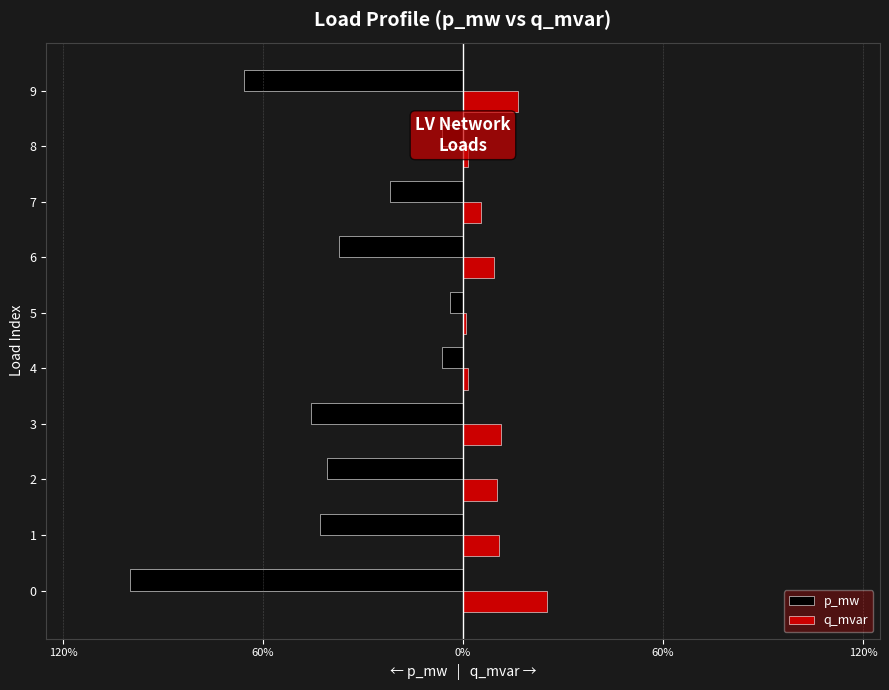

Which series has the largest range (max minus min)?

p_mw